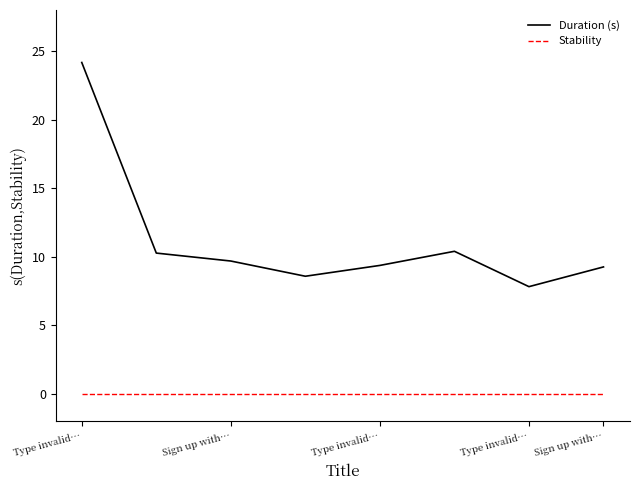

True or false: Stability and Duration (s) intersect in this chart.

False